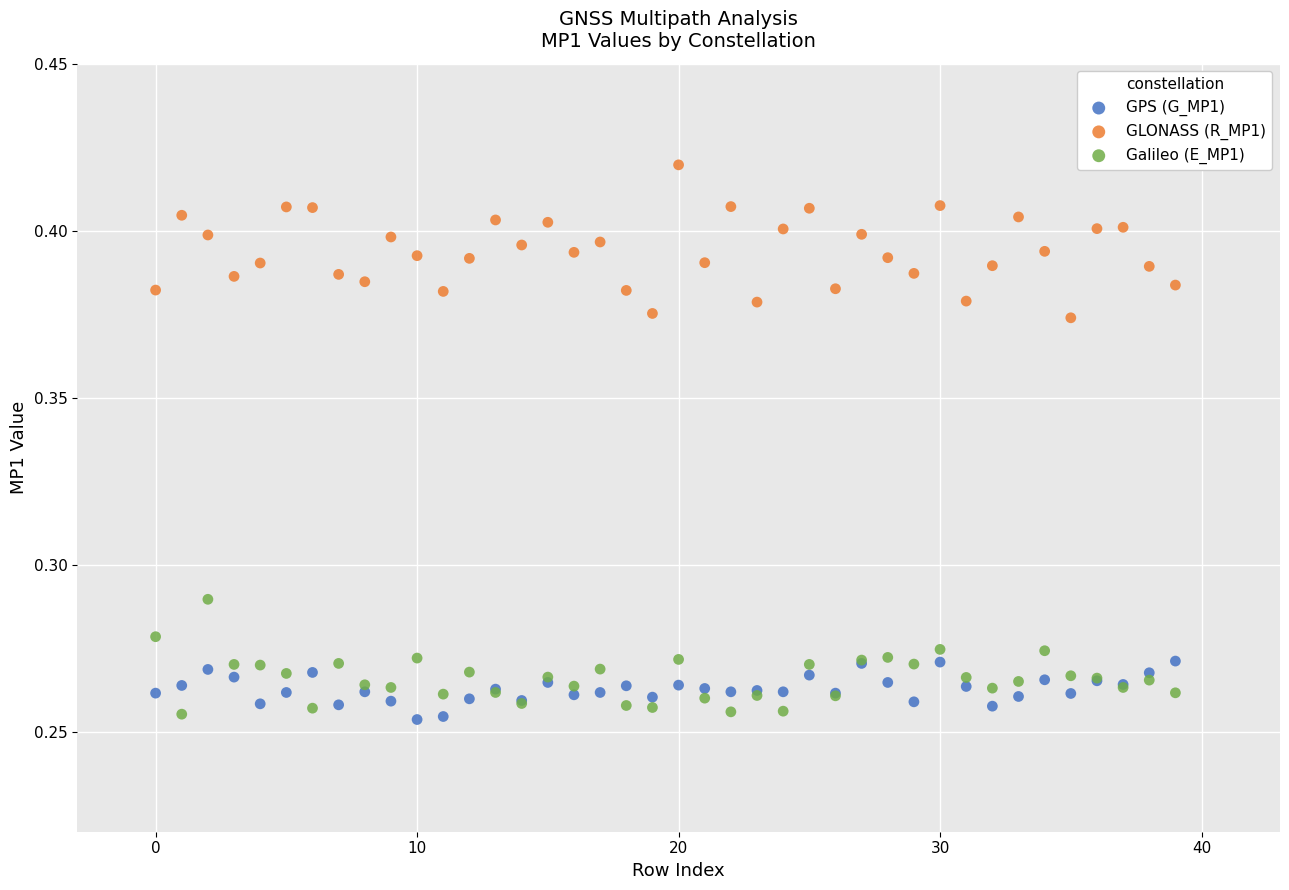

Which series contains the highest Y value?

GLONASS (R_MP1)